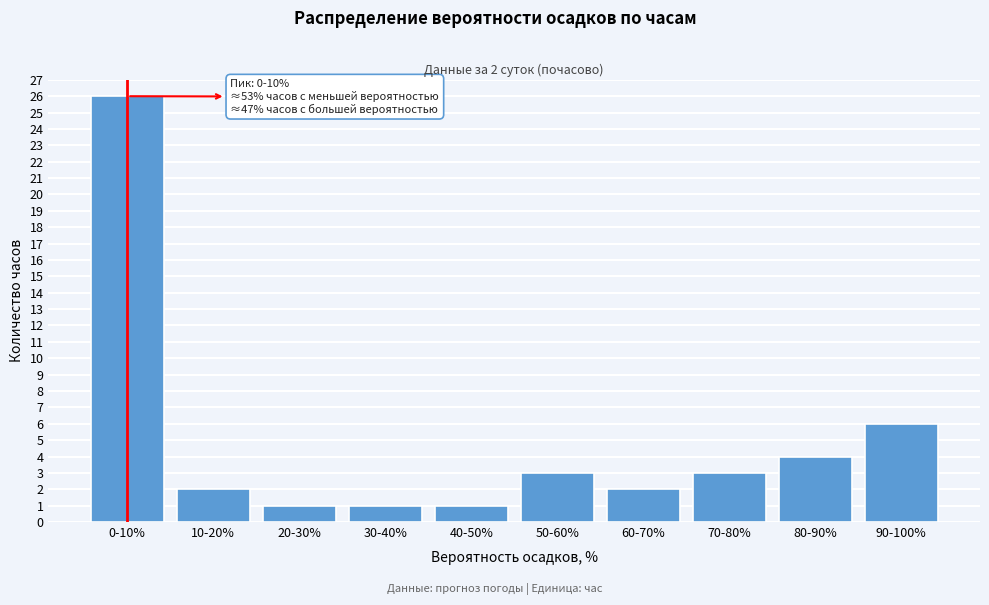

Reading left to right, list all the values displayed in this chart.

0-10%=26	10-20%=2	20-30%=1	30-40%=1	40-50%=1	50-60%=3	60-70%=2	70-80%=3	80-90%=4	90-100%=6